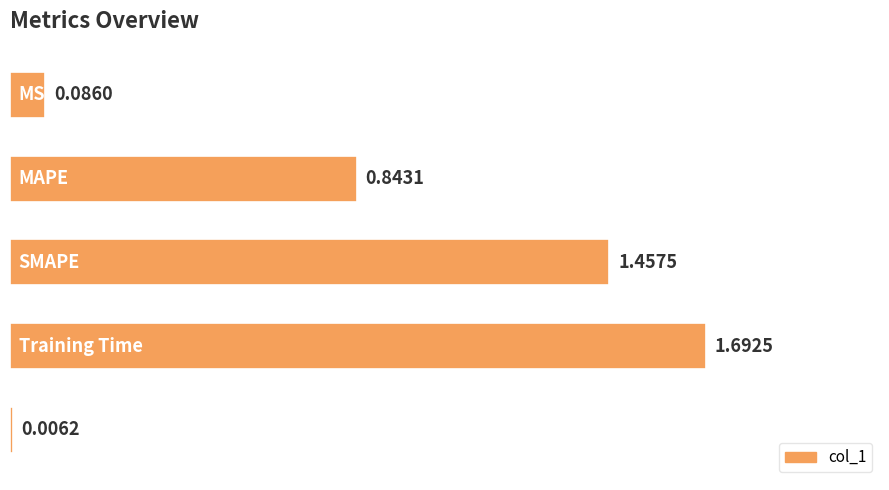

What is the sum of all values?

4.1